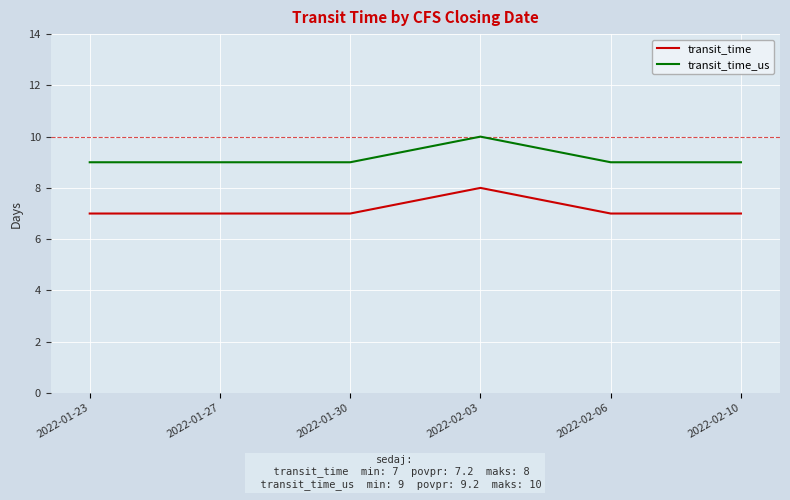

What position from the left is 2022-02-03?

4